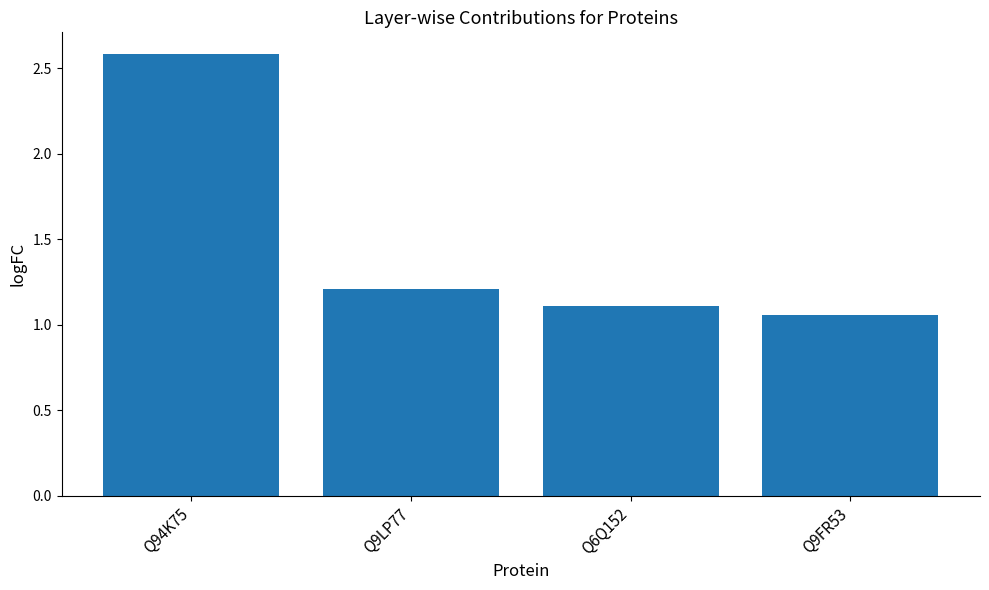

Does the chart contain any negative values?

No